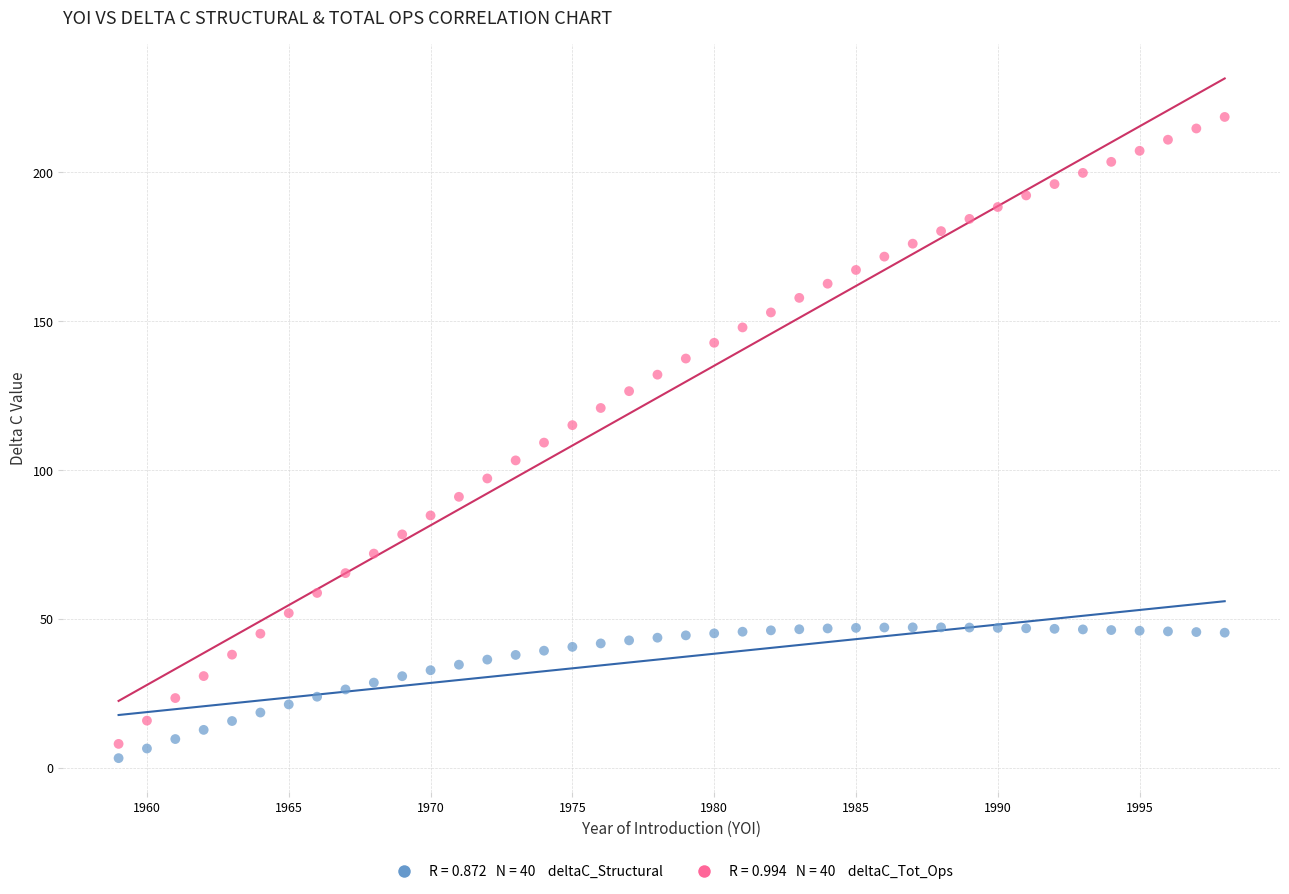

Across all data points, what is the range of Y values (max minus min)?

215.4